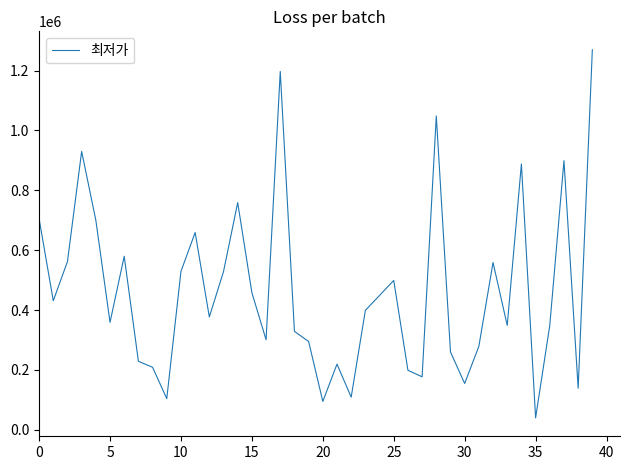

What is the minimum value shown in the chart?

40000